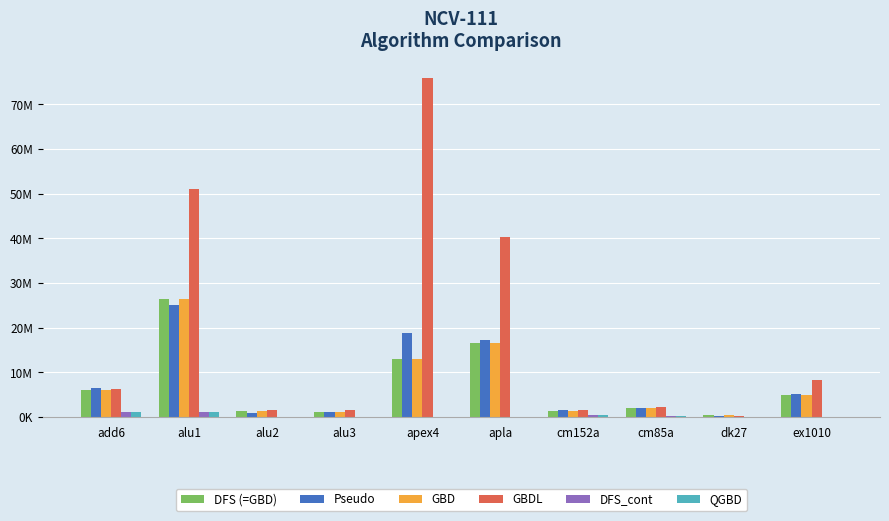

Are the bars grouped side by side (vs. stacked)?

Yes